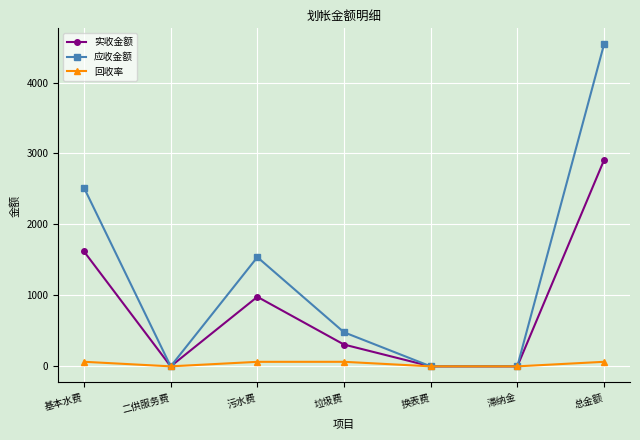

True or false: 应收金额 has more than 1 interior local peaks.

False